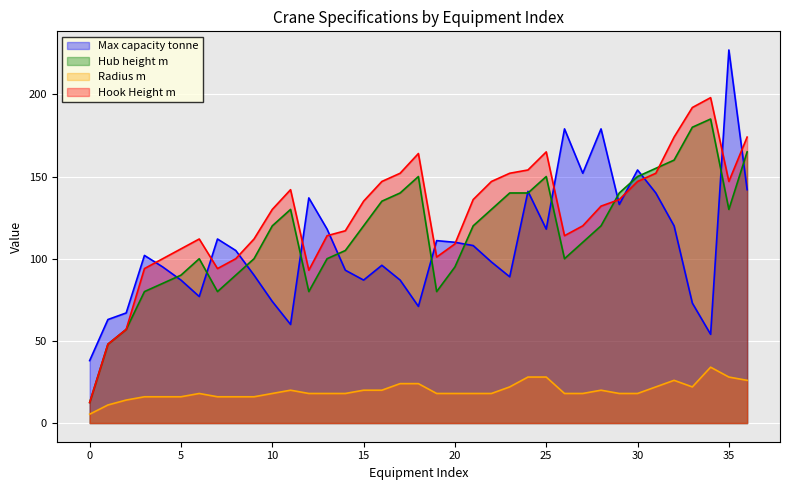

Rank the series by their maximum value, from highest to lowest.

Max capacity tonne, Hook Height m, Hub height m, Radius m